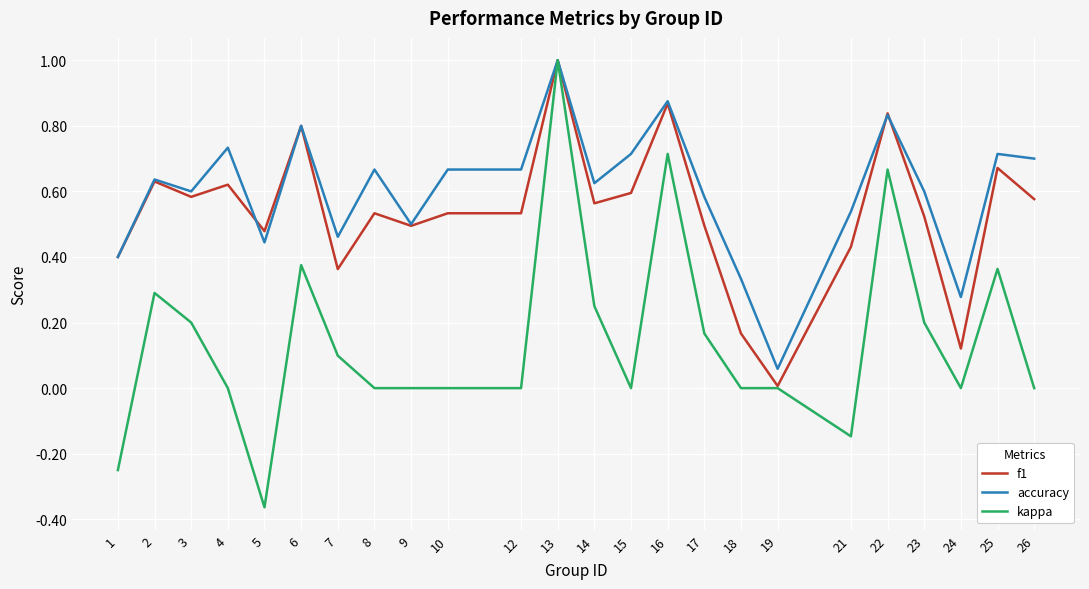

Which series changed the most between 5 and 9?

kappa